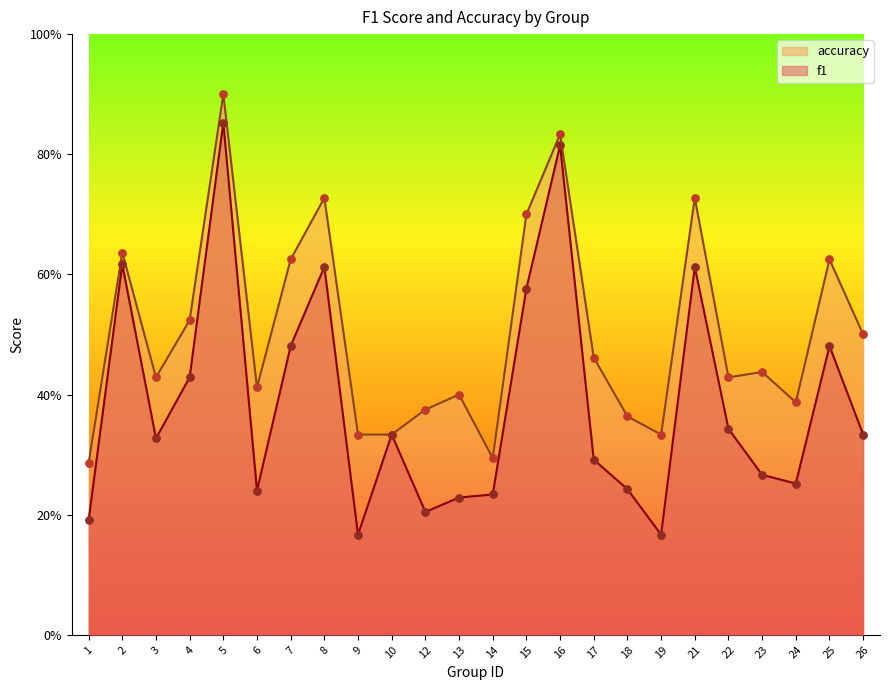

Which series has the largest total across all categories?

accuracy